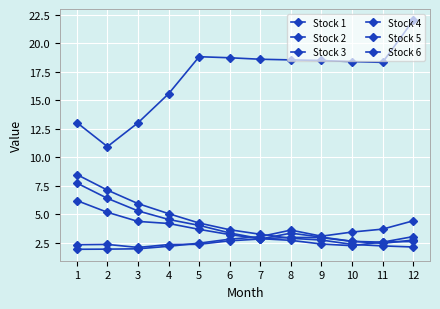

How many values in the Stock 2 series are below 18?

4